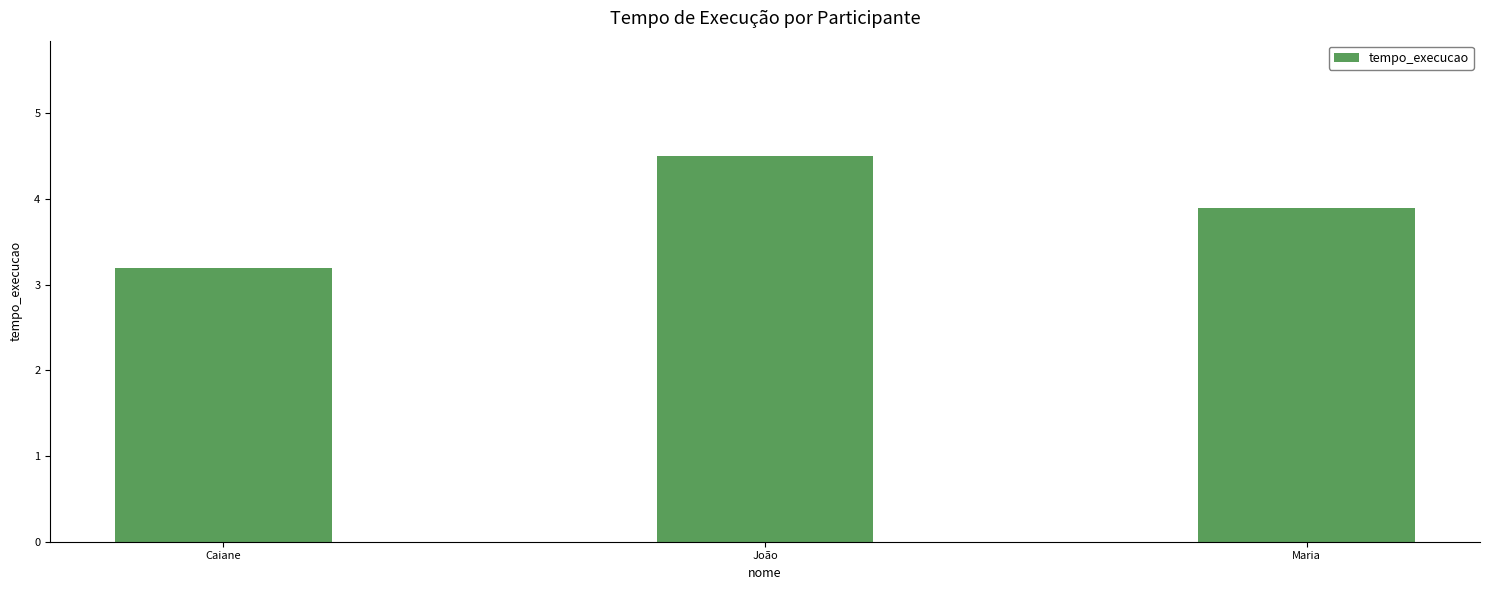

Rank the categories by value from lowest to highest.

Caiane, Maria, João